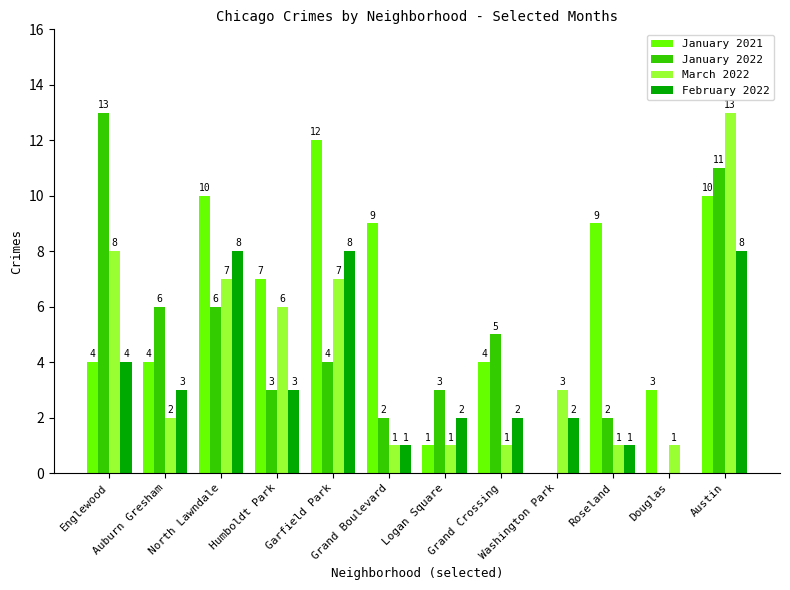

Reading left to right, list all the values displayed in this chart.

January 2021: 4	4	10	7	12	9	1	4	0	9	3	10
January 2022: 13	6	6	3	4	2	3	5	0	2	0	11
March 2022: 8	2	7	6	7	1	1	1	3	1	1	13
February 2022: 4	3	8	3	8	1	2	2	2	1	0	8